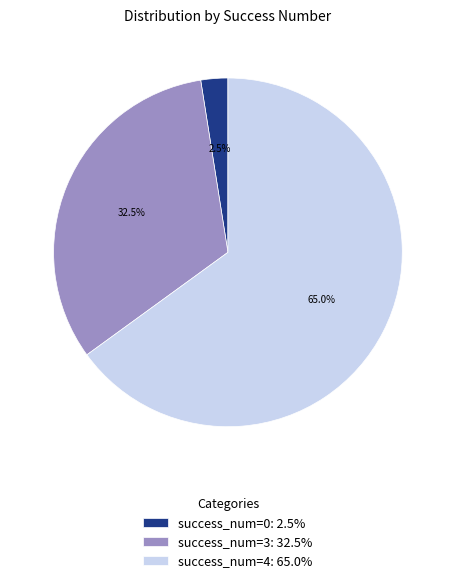

Which has a higher value, success_num=4: 65.0% or success_num=0: 2.5%?

success_num=4: 65.0%